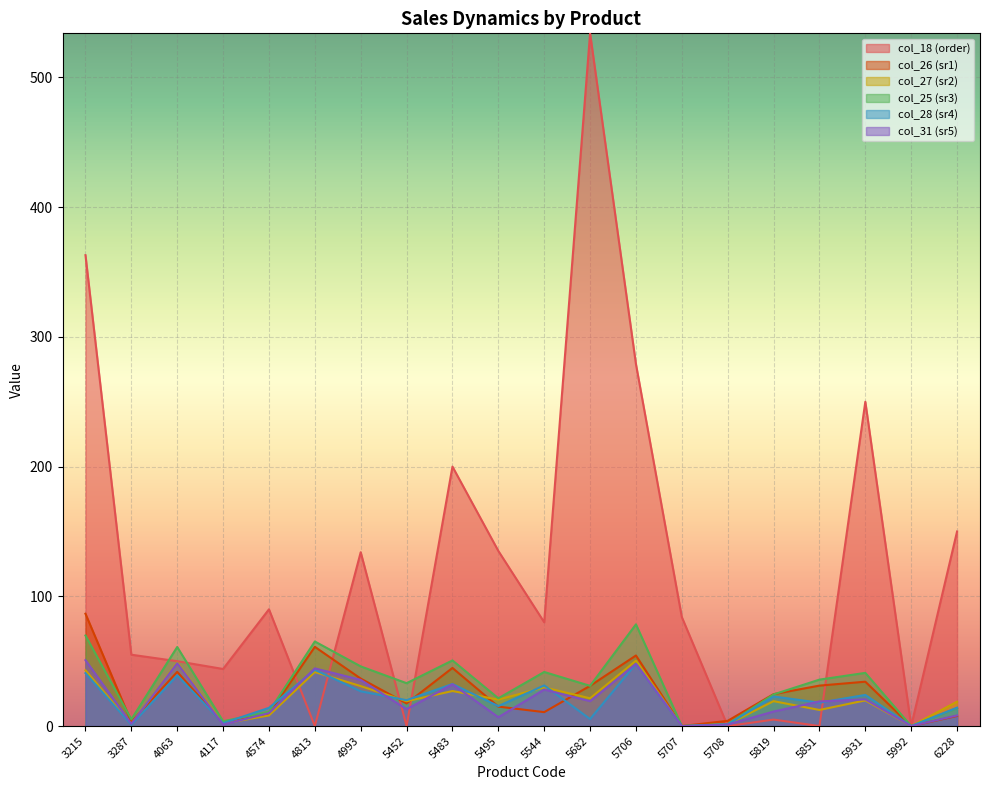

How many values in the col_26 (sr1) series are below 24?

10